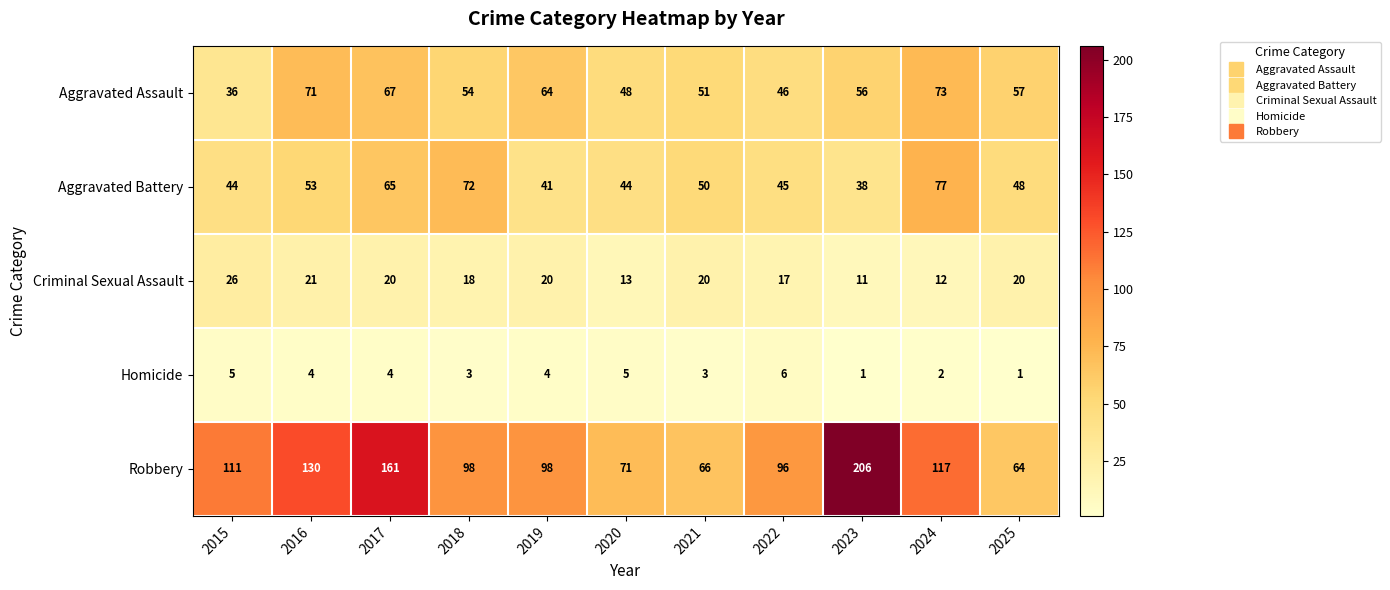

Where does the Criminal Sexual Assault series first go above 20?

2015